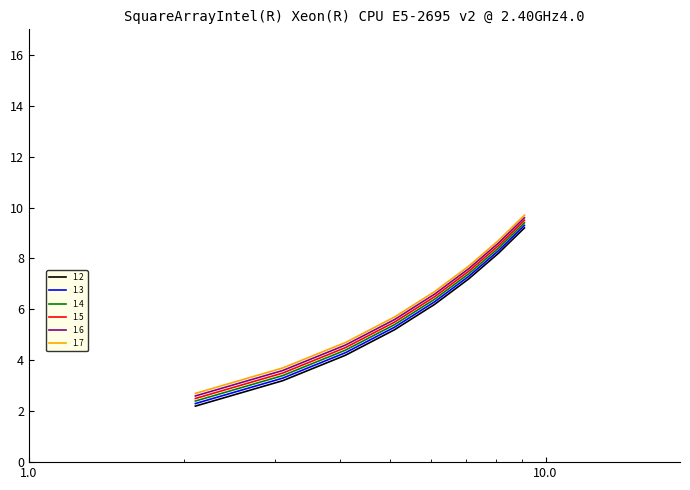

True or false: 1.2 and 1.5 cross at least once.

False